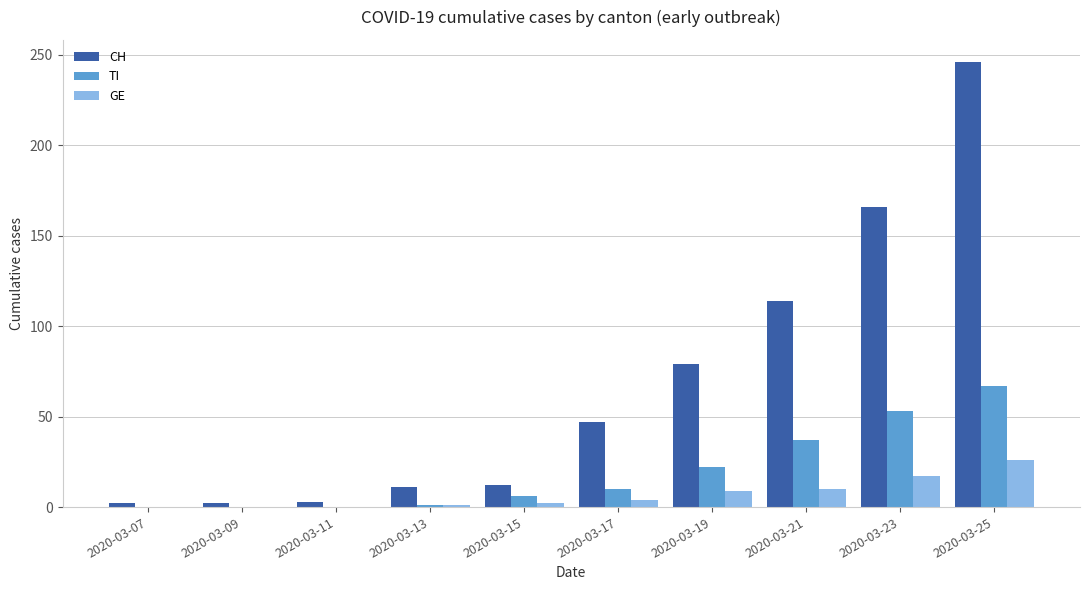

What is the sum of all CH values?

682